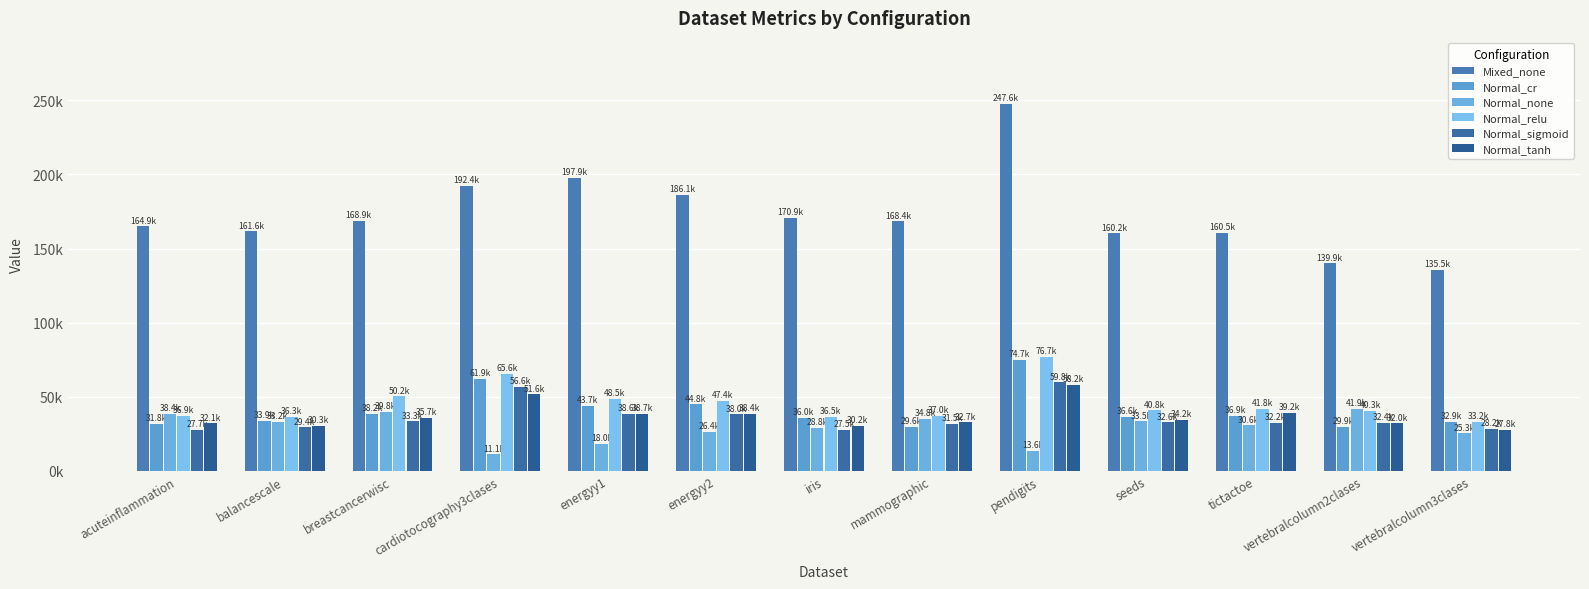

Reading right to left, what are all the values shown in this chart?

Mixed_none: 135476.4	139939.8	160530.9	160185.1	247584.3	168403.4	170936.9	186090.7	197877.4	192421.5	168890.6	161607.2	164883.5
Normal_cr: 32866.0	29881.6	36947.0	36596.3	74694.3	29597.1	35970.8	44842.0	43736.3	61862.3	38205.5	33885.4	31803.8
Normal_none: 25273.8	41940.8	30646.7	33450.7	13603.9	34839.3	28804.6	26417.4	17978.8	11102.7	39833.6	33249.6	38393.1
Normal_relu: 33176.0	40338.6	41765.7	40821.8	76713.0	37023.7	36546.2	47391.3	48547.2	65628.1	50213.8	36323.4	36941.2
Normal_sigmoid: 28245.0	32372.8	32154.0	32647.7	59768.1	31531.1	27520.8	38034.3	38639.6	56598.3	33316.0	29397.9	27712.7
Normal_tanh: 27824.0	32045.2	39151.3	34184.6	58160.8	32701.0	30209.4	38395.1	38679.2	51576.3	35676.8	30330.3	32065.7